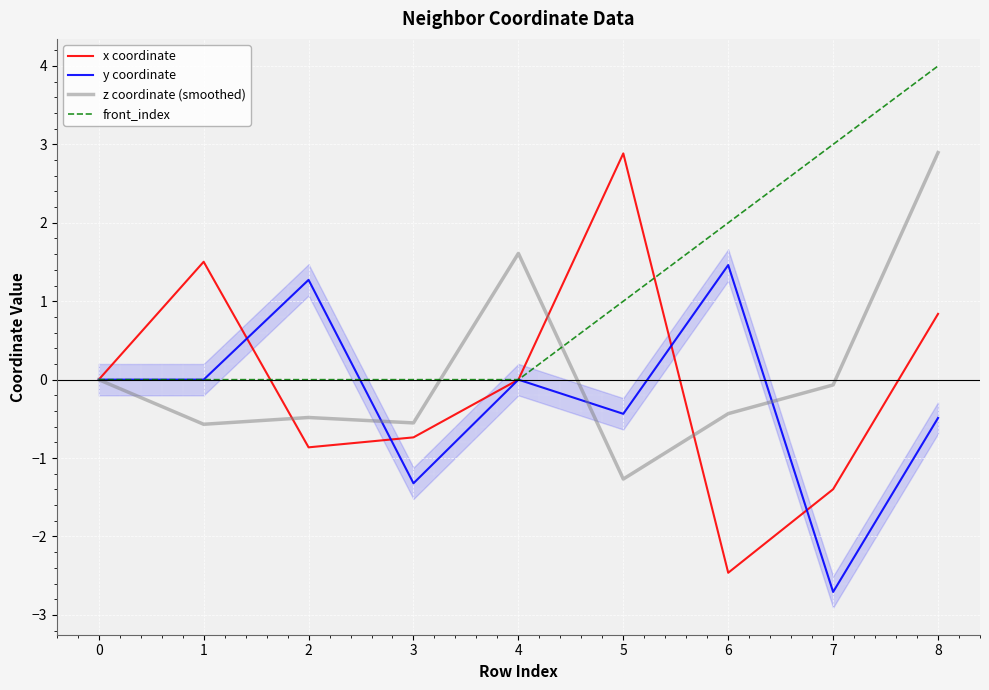

How many data points in x coordinate are less than 0?

4